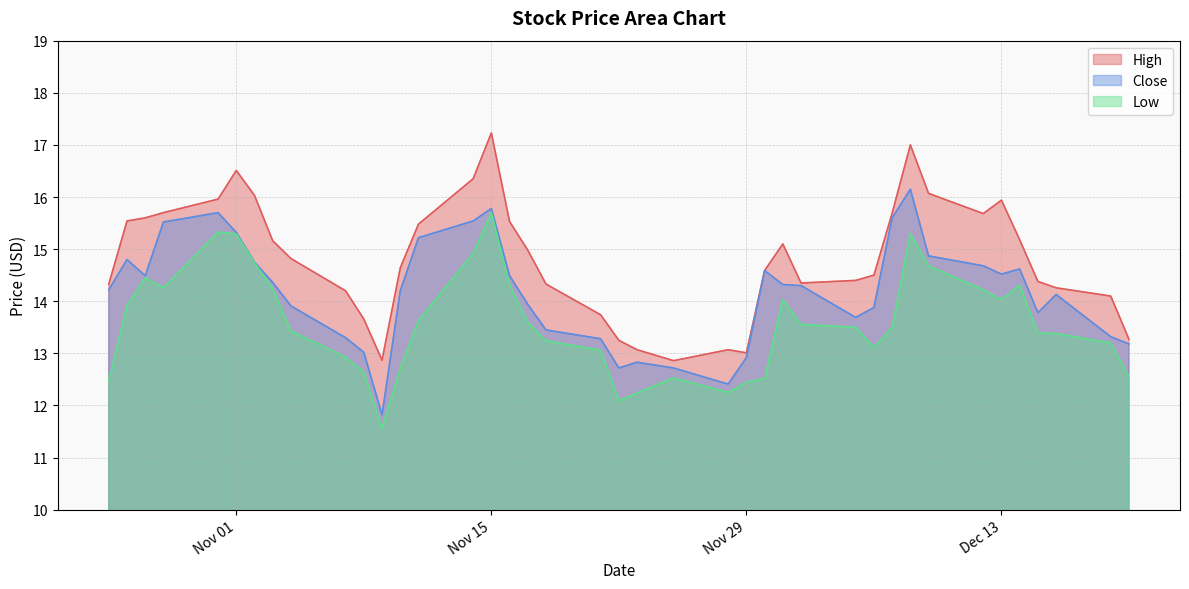

At which label is Close closest to 13?

2022-11-08